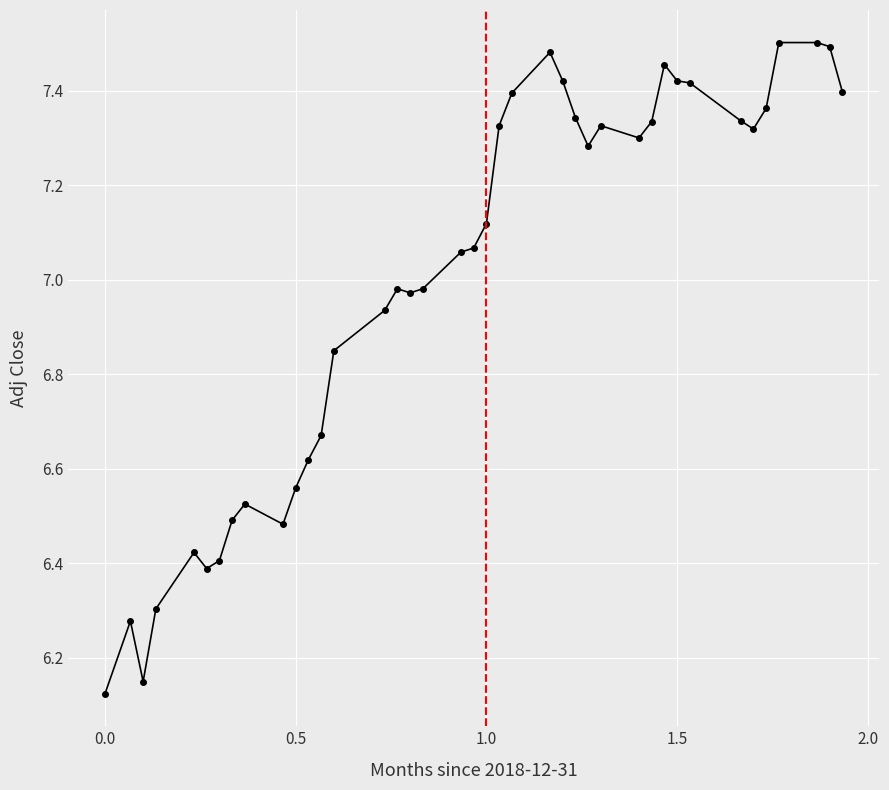

What is the difference between the maximum and minimum values?

1.4